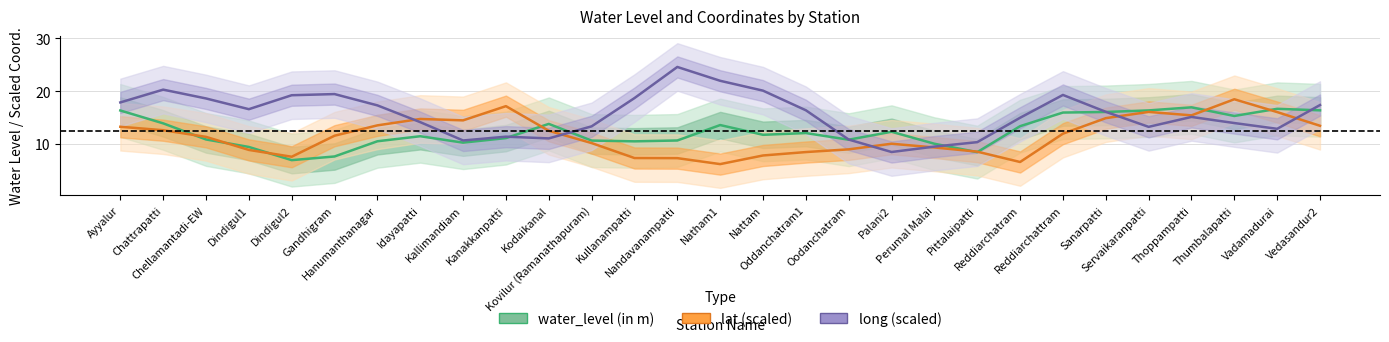

The long (scaled) series shows 5.6 at Pittalaipatti. True or false?

False